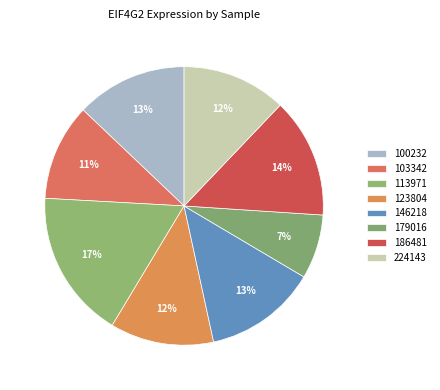

Is there any slice that represents more than half of the pie?

No